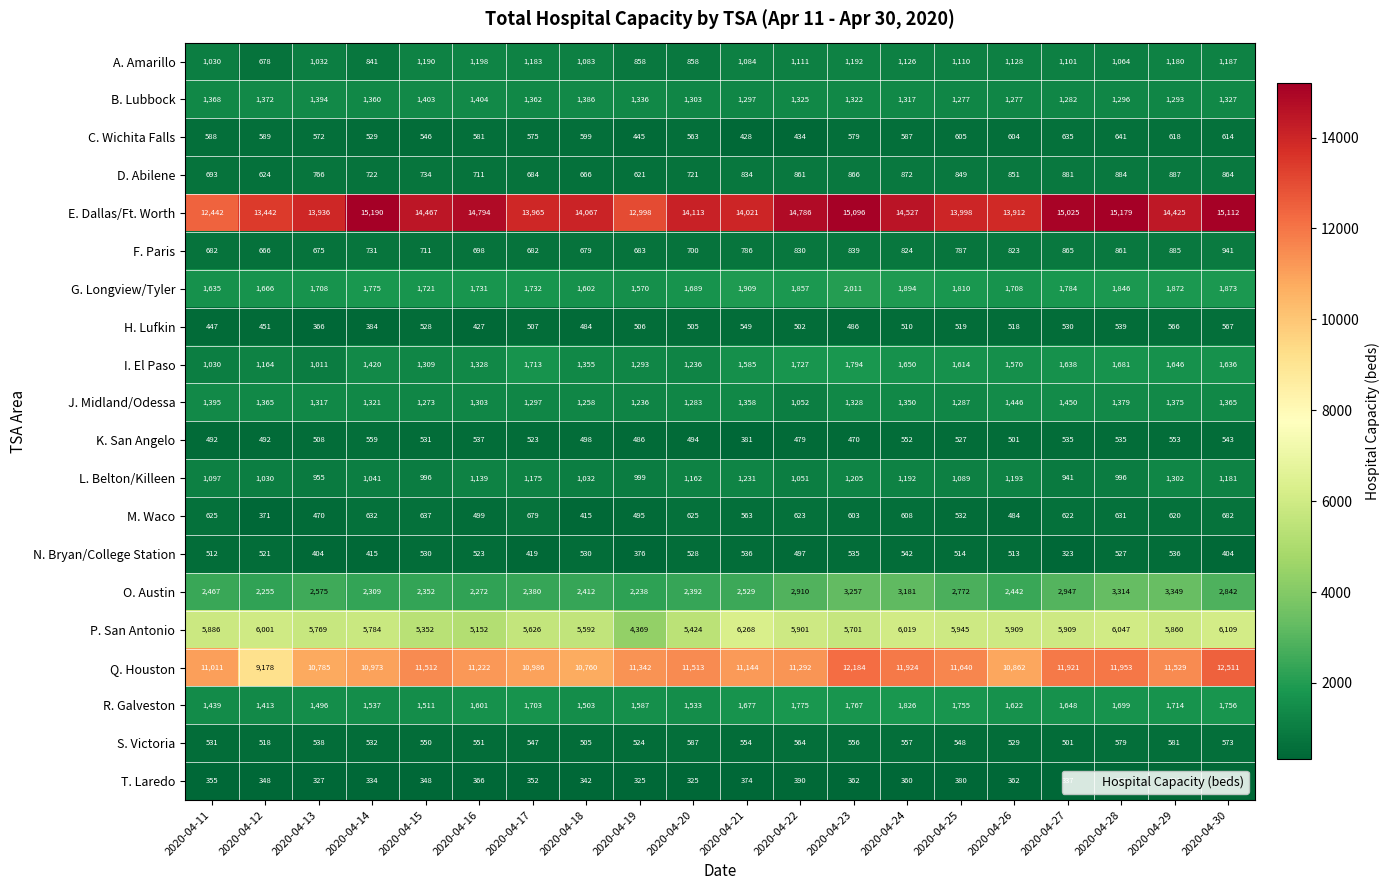

What is the sum of the R. Galveston values at 2020-04-25 and 2020-04-12?

3168